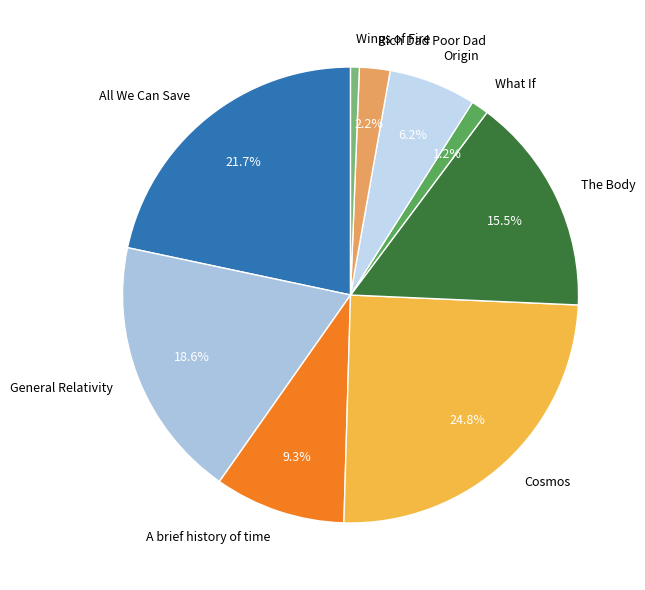

Which category has the biggest portion of the pie?

Cosmos